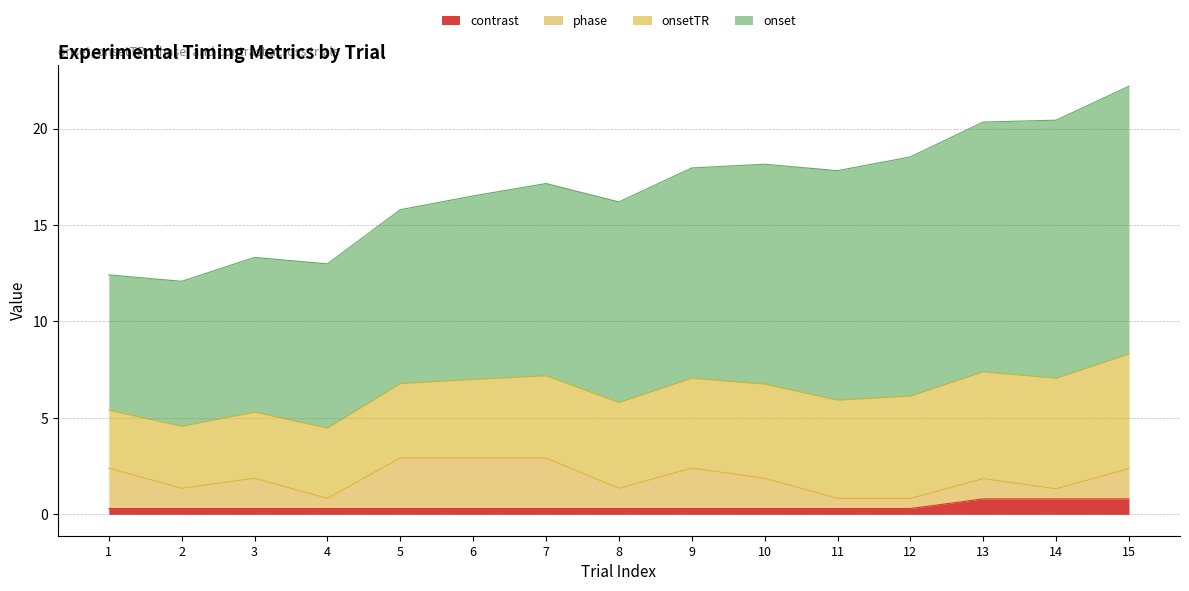

Rank the series at 14 from lowest to highest value.

phase, contrast, onsetTR, onset